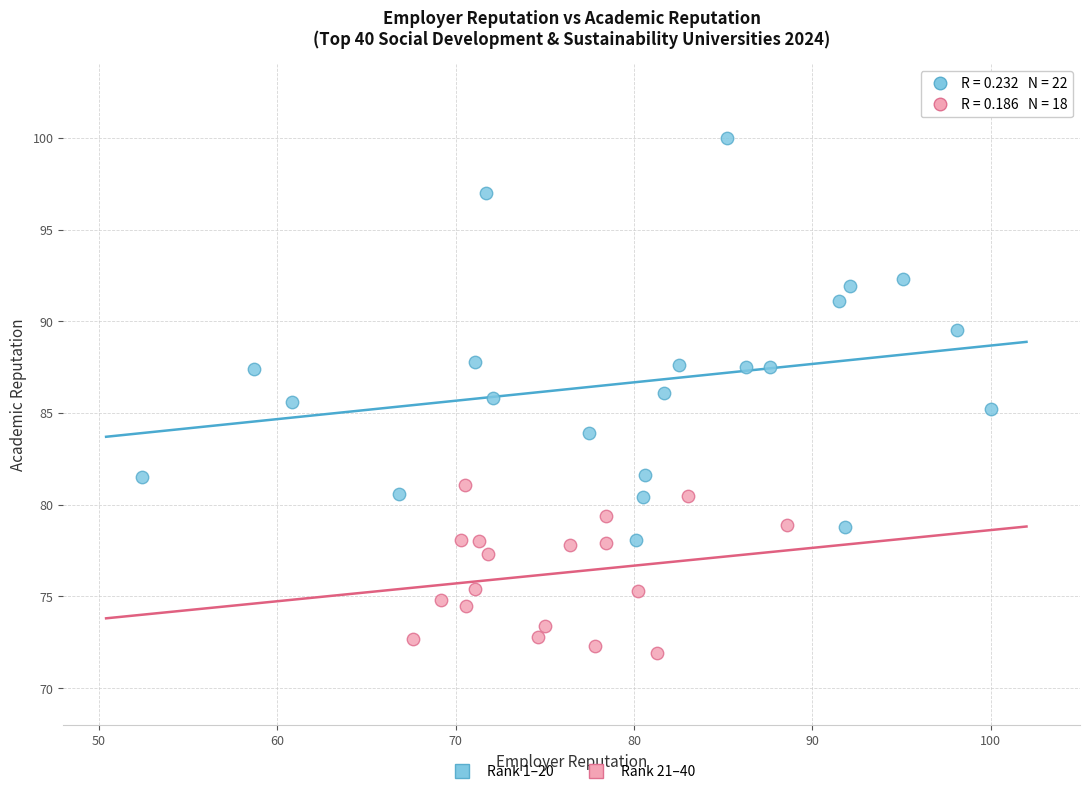

Which series contains the highest Y value?

Rank 1–20